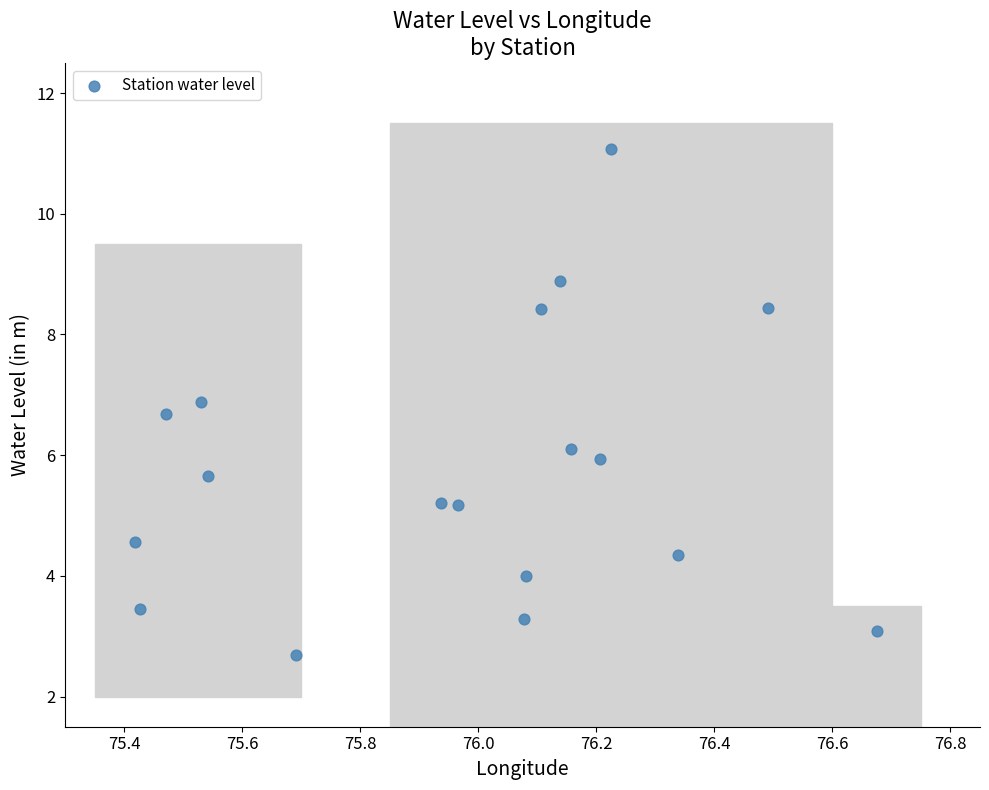

What is the range of Y values (max minus min)?

8.4